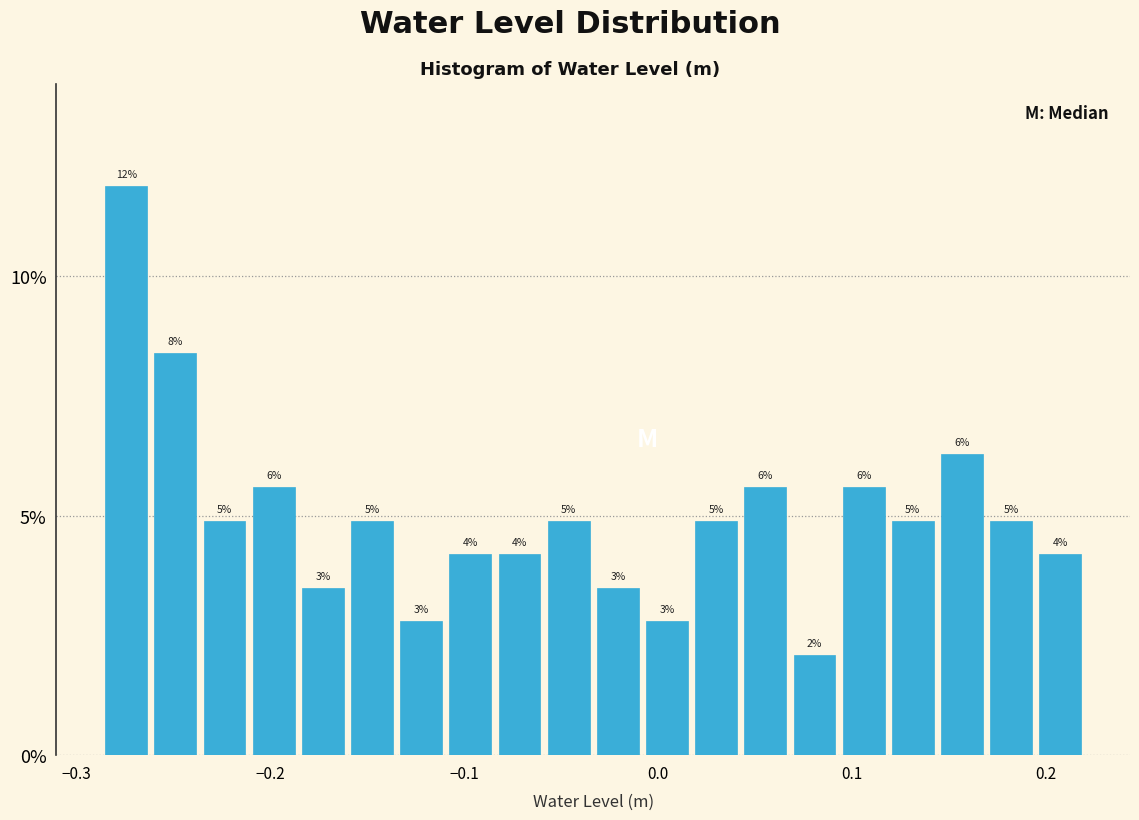

Around what value on the x-axis is the tallest bar? Give the approximate position of its centre, as read against the axis.

-0.27